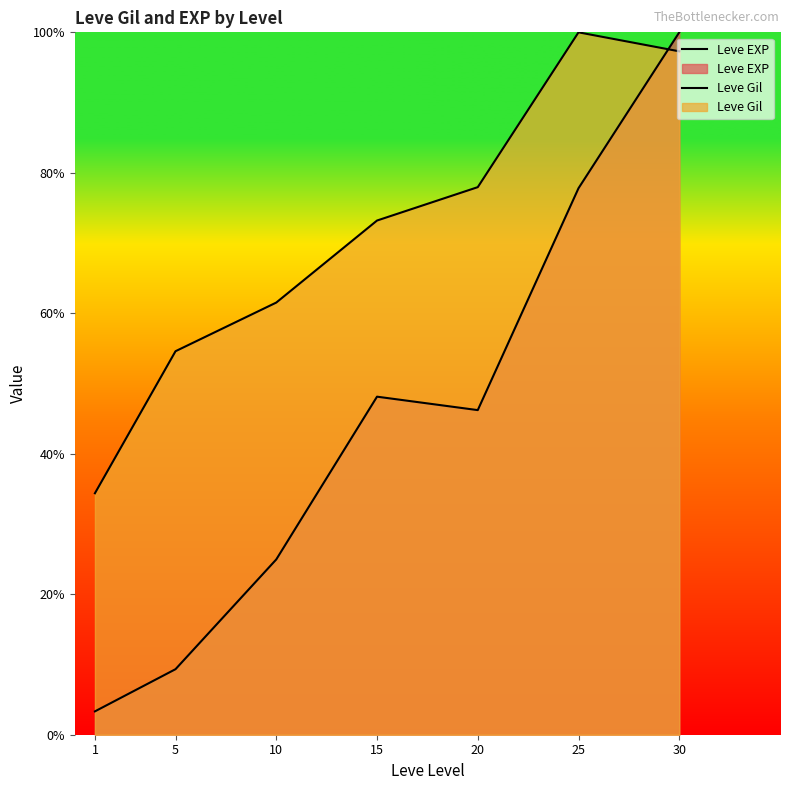

How many interior local valleys does the Leve EXP series have?

1